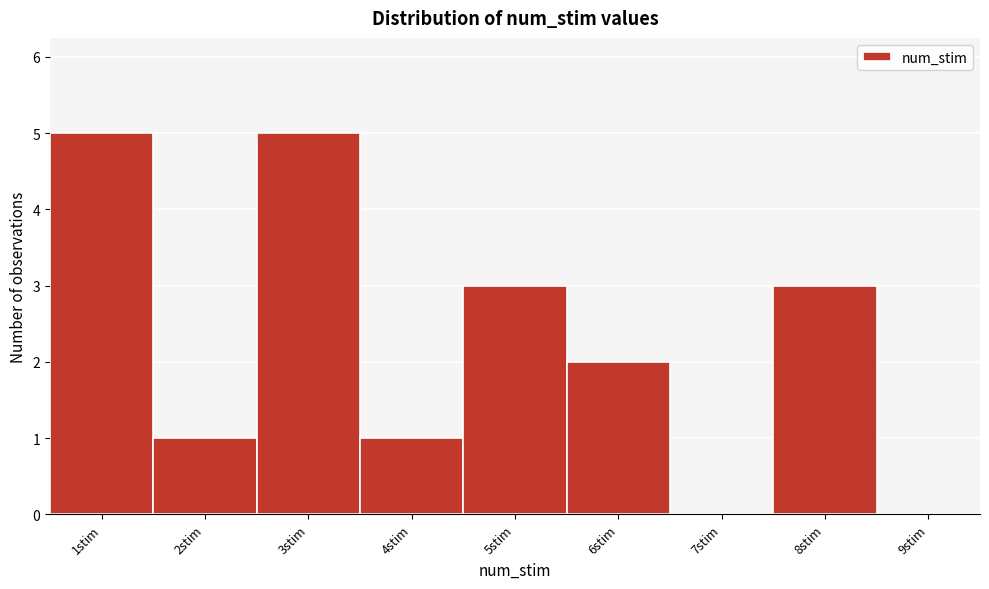

How tall is the bar that spans 2.5 to 3.5 on the x-axis? The values are not printed on the chart, so give them approximately, as read against the axis.

5